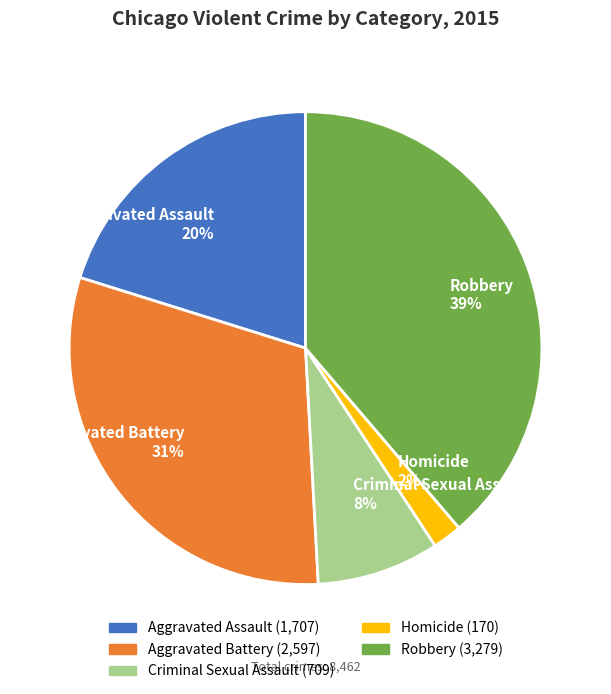

Approximately how many times larger is the value at Criminal Sexual Assault compared to Aggravated Battery?

0.3